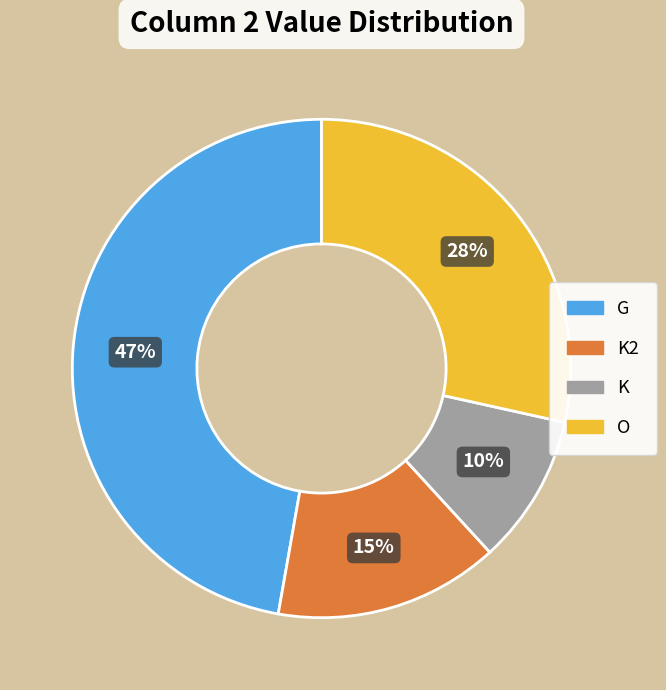

Count the number of slices in the pie.

4